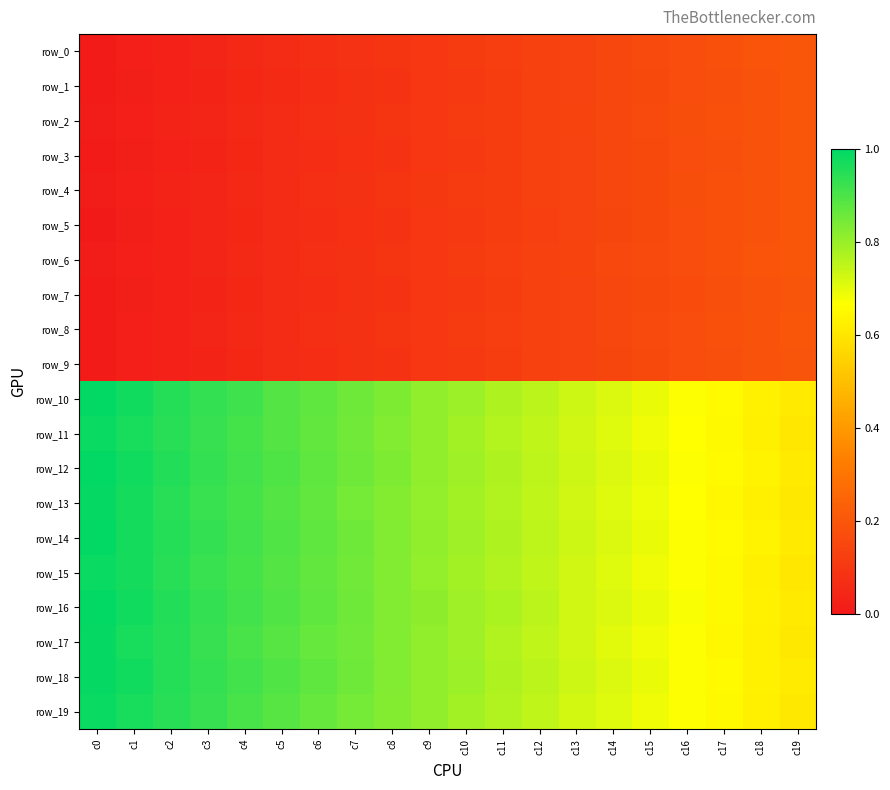

Between c6 and c13, which series saw the biggest shift?

row_16